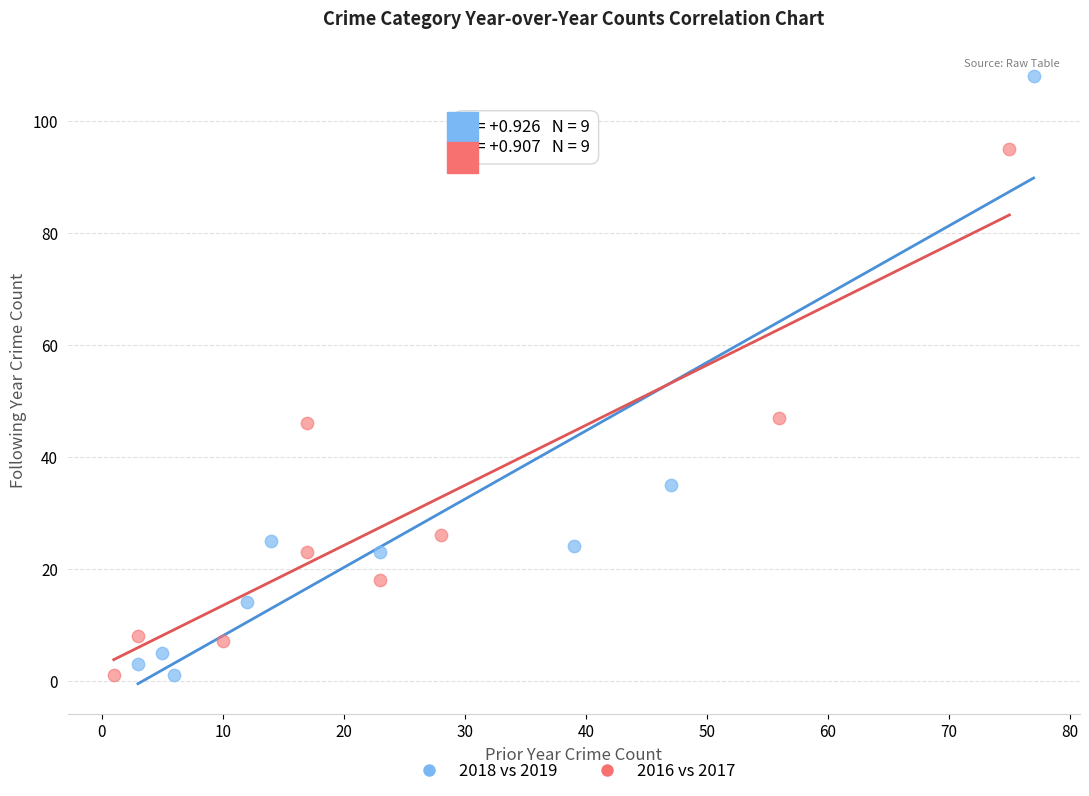

Which series has the widest spread of Y values?

2018 vs 2019